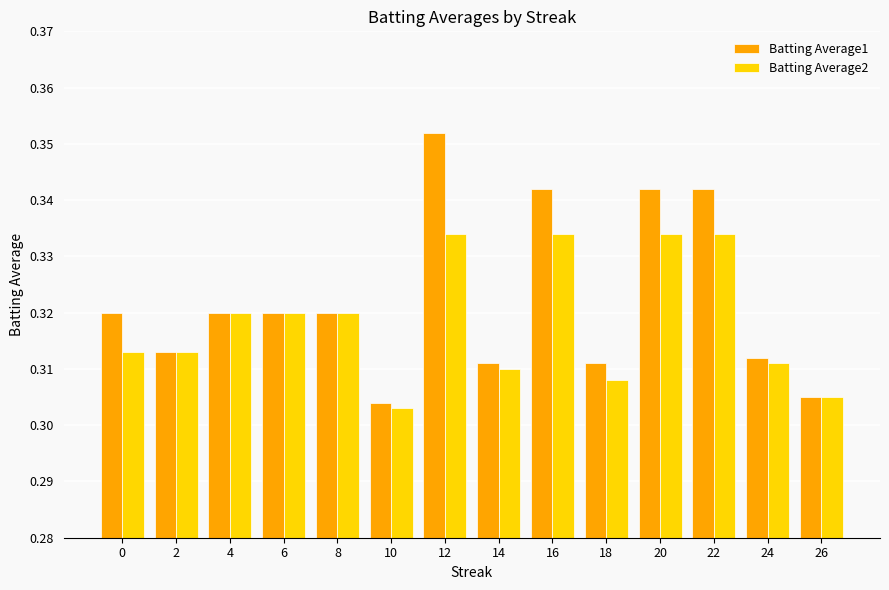

Which label corresponds to the largest value in the chart?

12